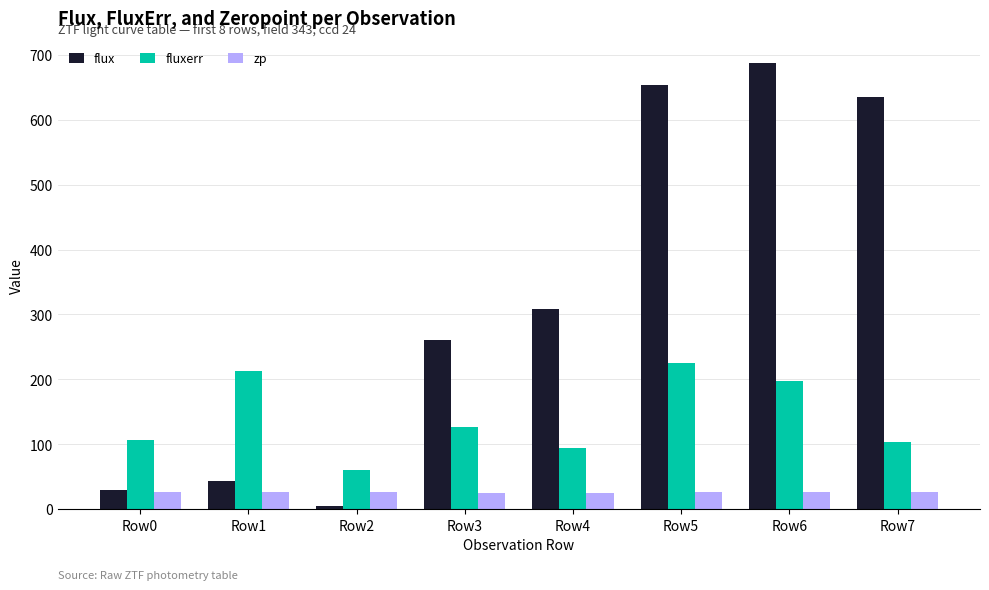

At which label does zp first exceed 26?

Row0